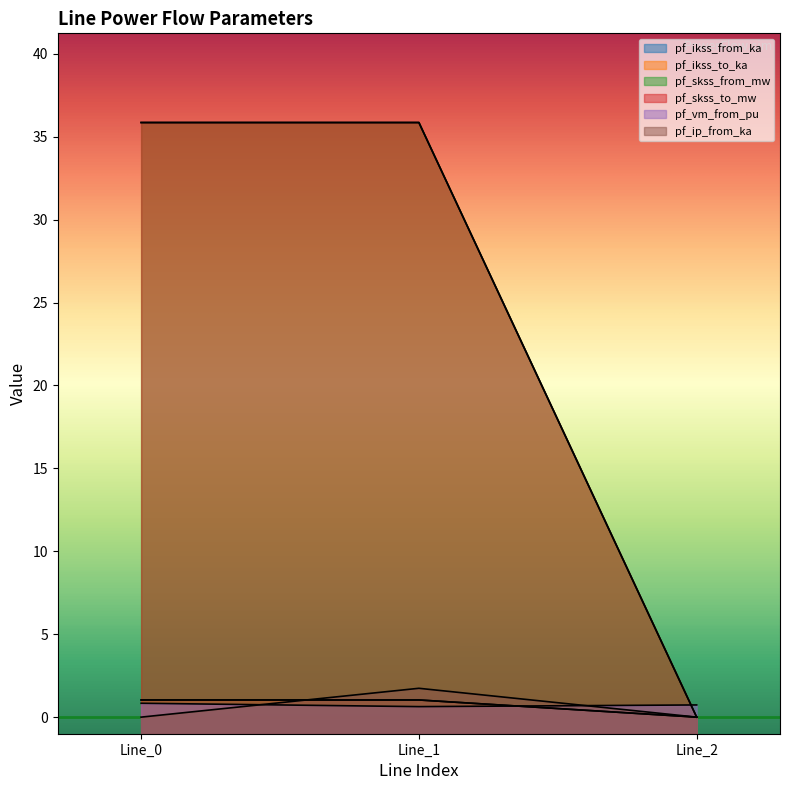

Which category has the highest value across all series?

Line_1